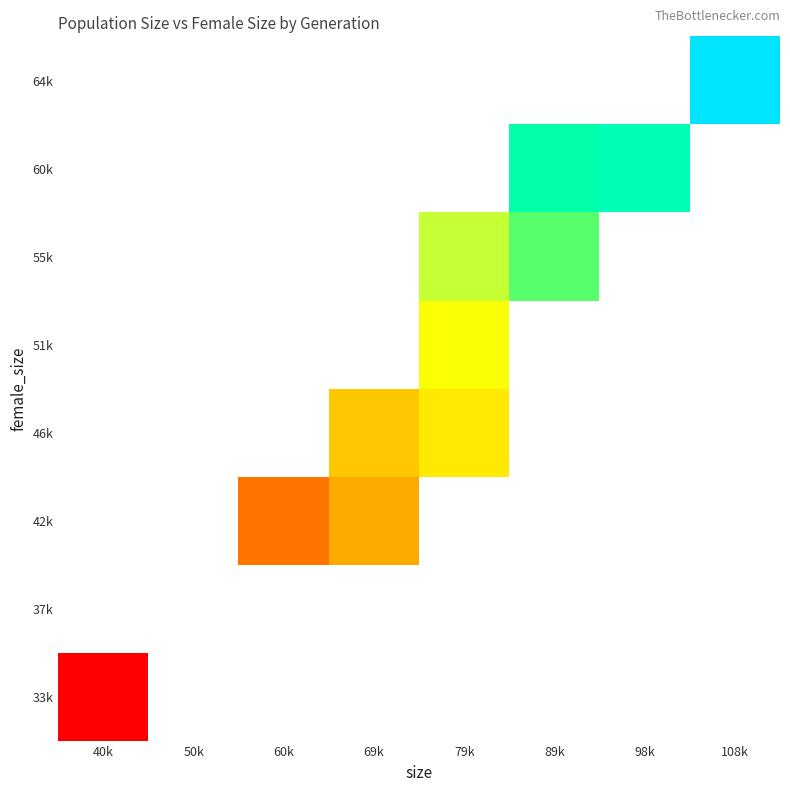

The 55k series shows 56340.0 at 79k. True or false?

True